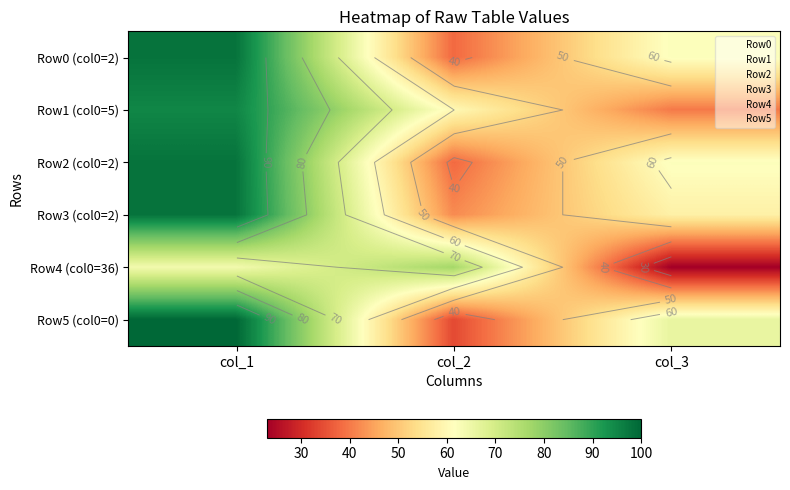

What is the spread (max minus min) of values at col_3?

43